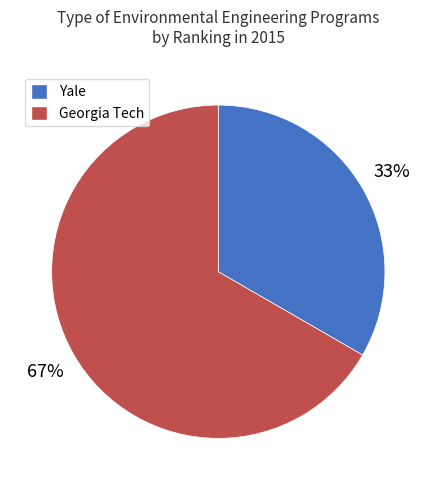

True or false: Yale accounts for 33% of the total.

True